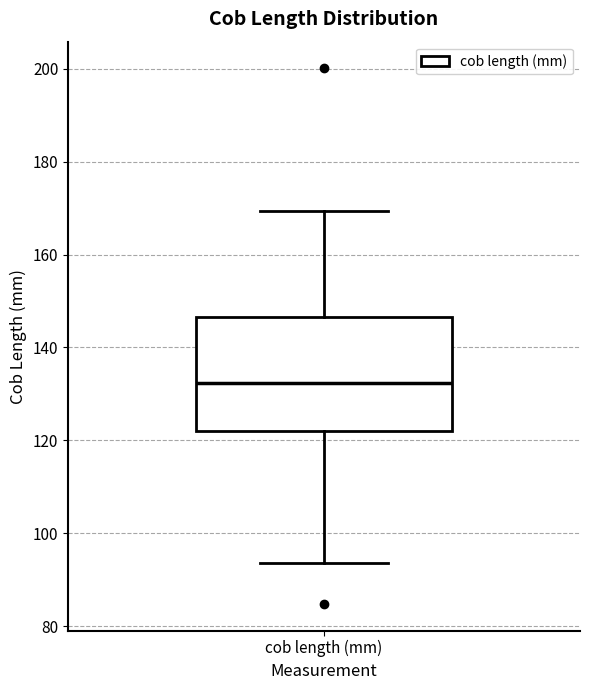

Transcribe this box plot: give where the median line is, the range the box spans, and where the two whiskers end, as read against the y-axis. The values are not printed on the chart, so give them approximately, as read against the axis.

median 132, box 122 to 146, whiskers 94 to 170